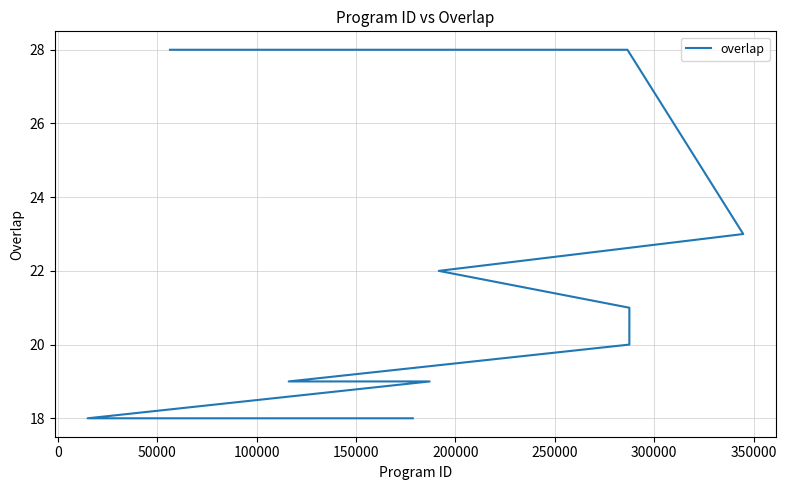

True or false: the data shows 31 at 18.

False